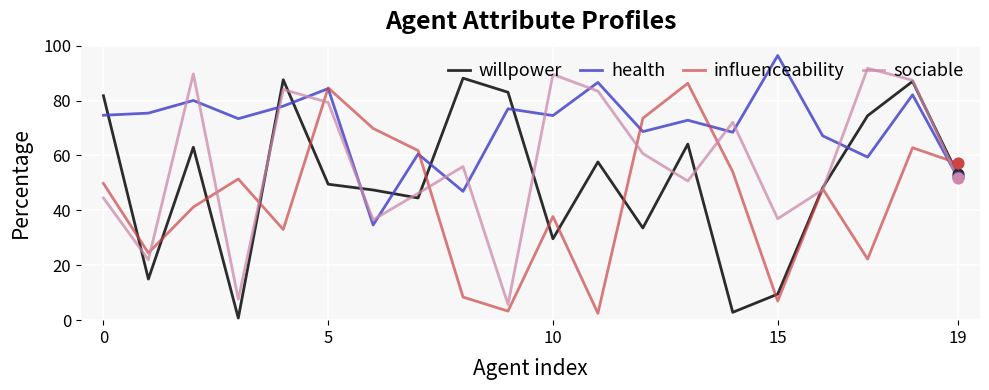

What is the highest value of the sociable series?

91.8